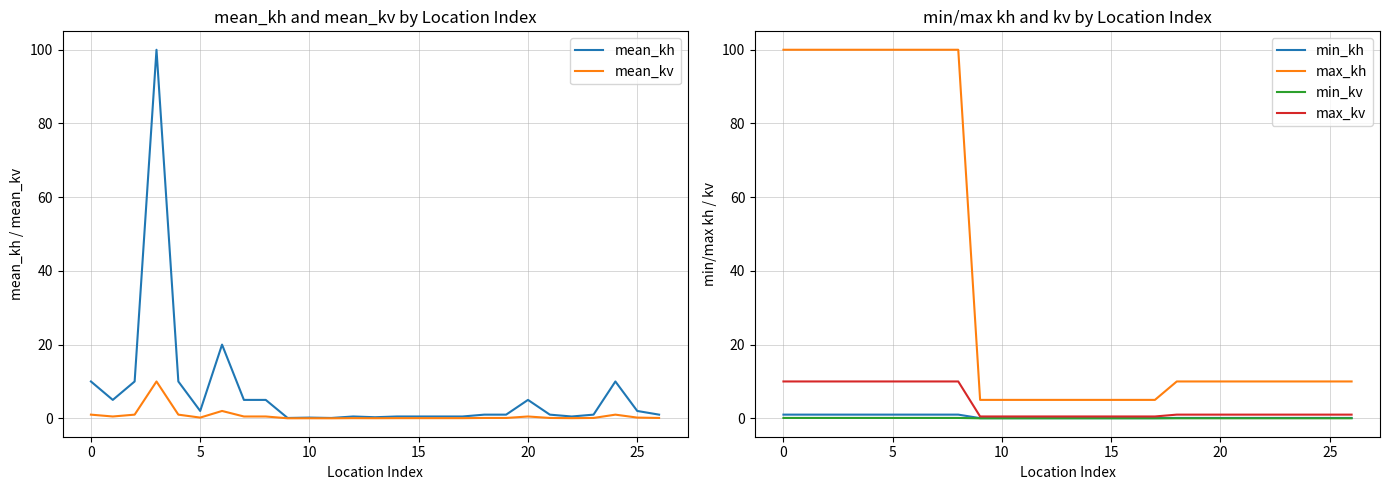

True or false: max_kh and min_kv cross at least once.

False